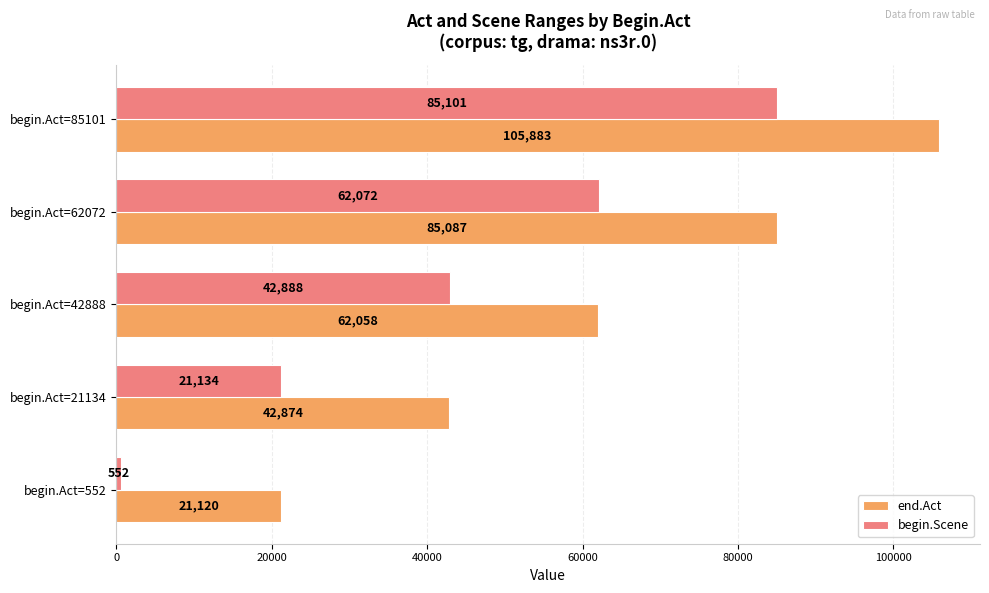

Which series has the largest range (max minus min)?

end.Act